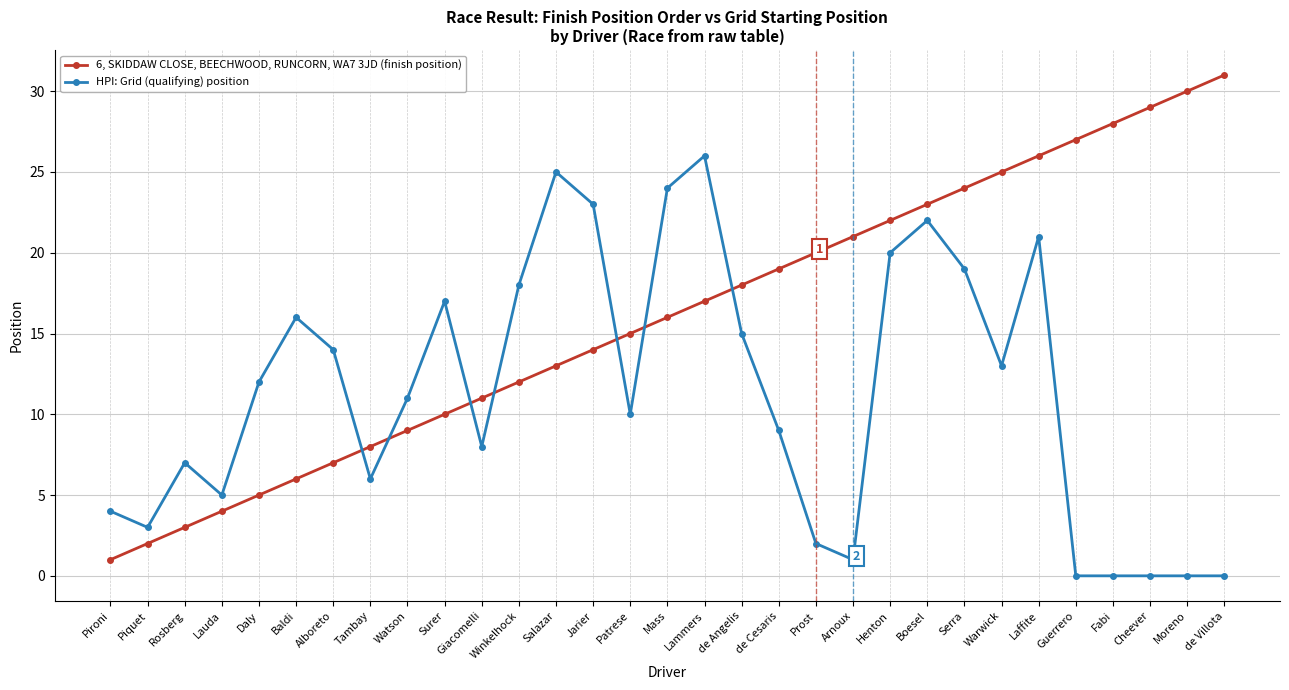

Which series ends up on top after the final intersection of 6, SKIDDAW CLOSE, BEECHWOOD, RUNCORN, WA7 3JD (finish position) and HPI: Grid (qualifying) position?

6, SKIDDAW CLOSE, BEECHWOOD, RUNCORN, WA7 3JD (finish position)